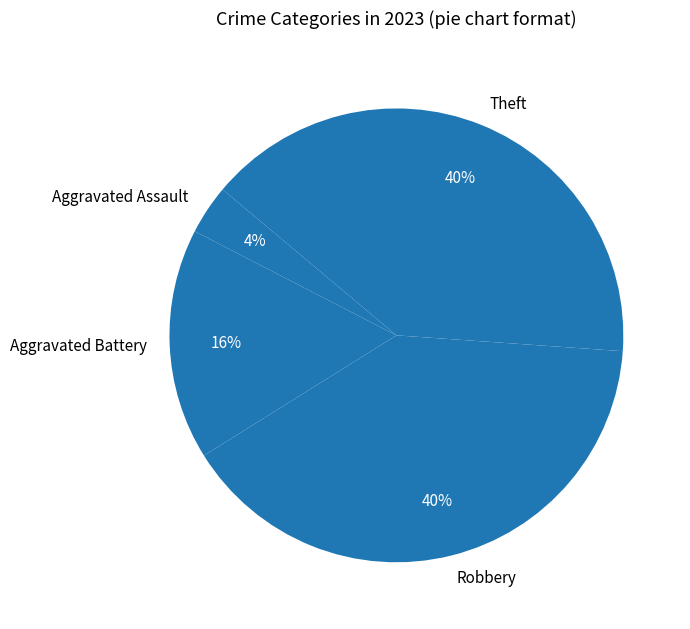

The Aggravated Assault slice represents 10% of the pie. True or false?

False